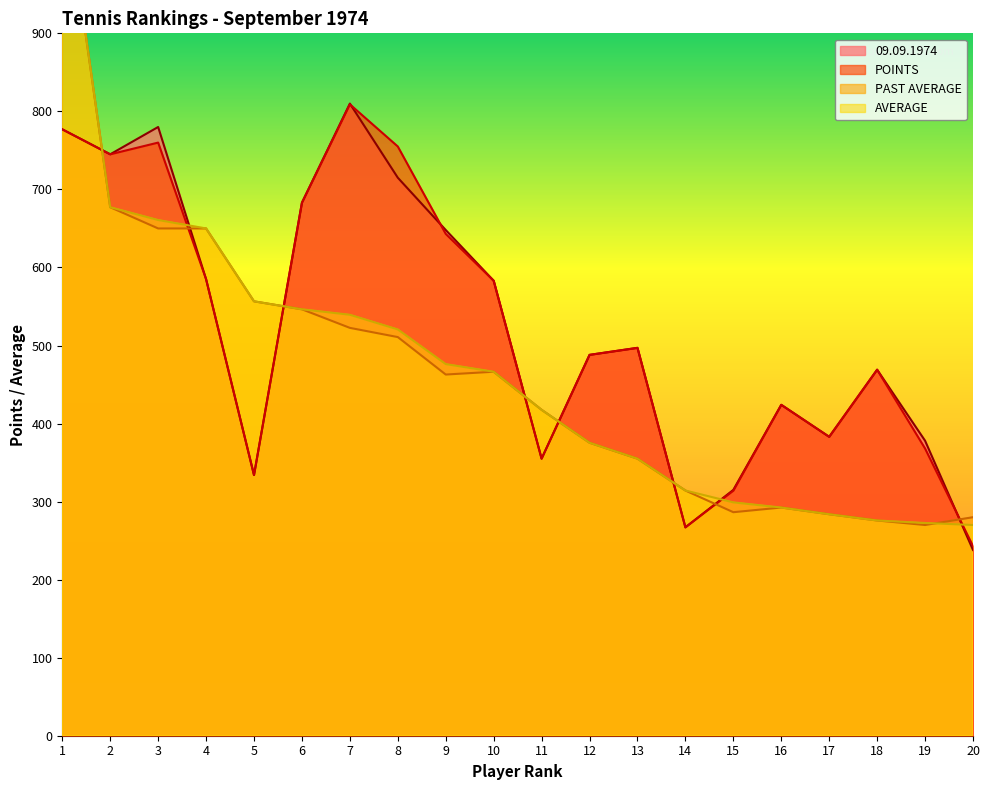

Reading right to left, list all the values displayed in this chart.

09.09.1974: 238.0	378.0	469.0	383.0	424.0	315.0	267.0	497.0	488.0	355.0	583.0	648.0	715.0	810.0	683.0	334.0	585.0	780.0	745.0	777.0
POINTS: 243.0	368.0	469.0	383.0	424.0	314.0	267.0	497.0	488.0	355.0	583.0	643.0	755.0	809.0	683.0	334.0	585.0	760.0	745.0	777.0
PAST AVERAGE: 280.0	270.0	275.8	283.8	292.4	286.4	314.2	355.0	375.4	417.6	466.4	462.8	510.8	522.6	546.4	556.6	650.0	650.0	677.2	1110.0
AVERAGE: 270.0	272.6	275.8	283.8	292.4	299.0	314.2	355.0	375.4	417.6	466.4	476.2	520.6	539.4	546.4	556.6	650.0	660.8	677.2	1110.0